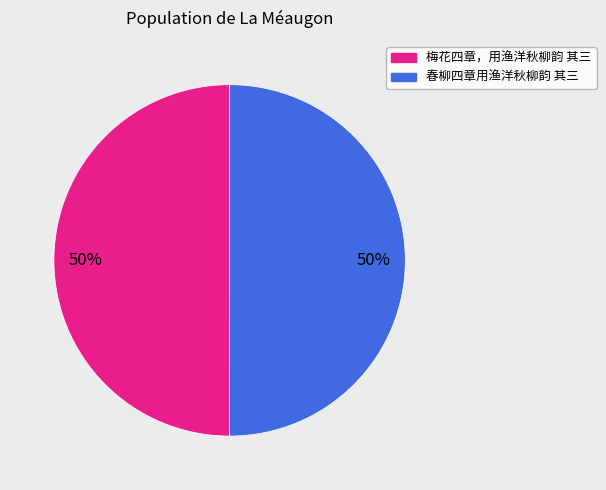

Do 梅花四章，用渔洋秋柳韵 其三 and 春柳四章用渔洋秋柳韵 其三 together represent more than half of the pie?

Yes